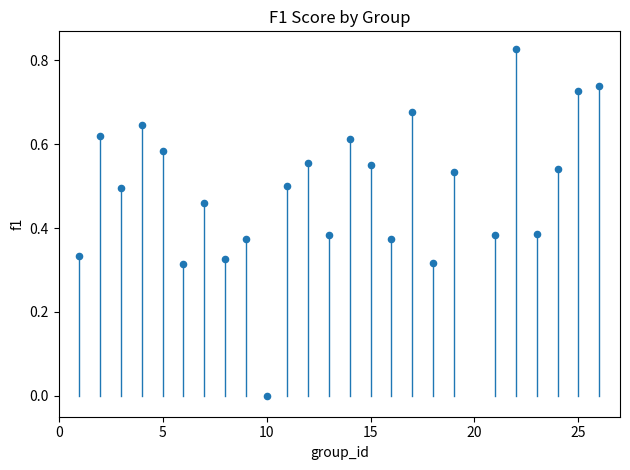

Count the number of points in this scatter plot.

25